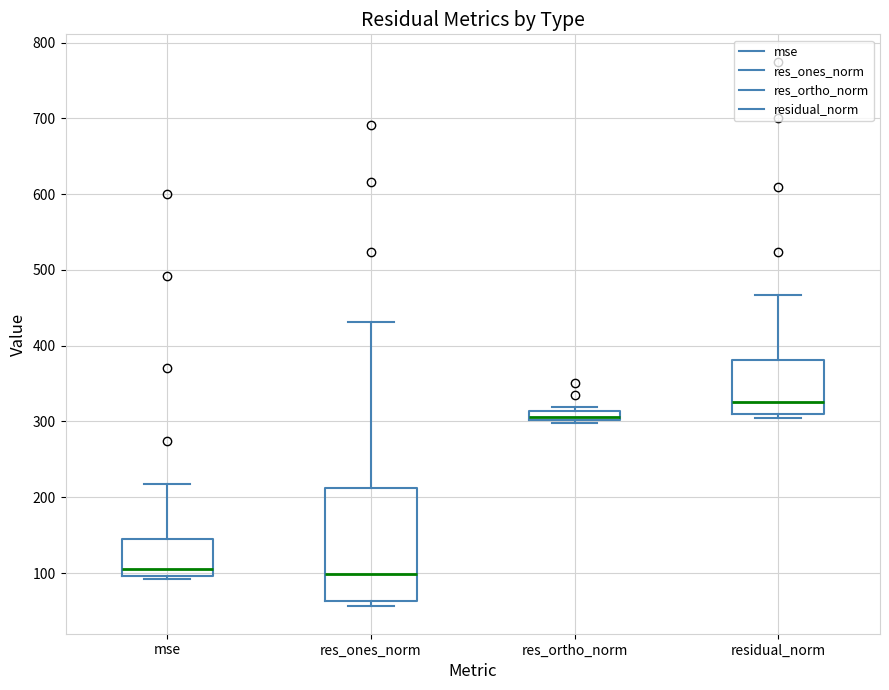

Which box is the tallest, from its lower edge to its upper edge?

res_ones_norm